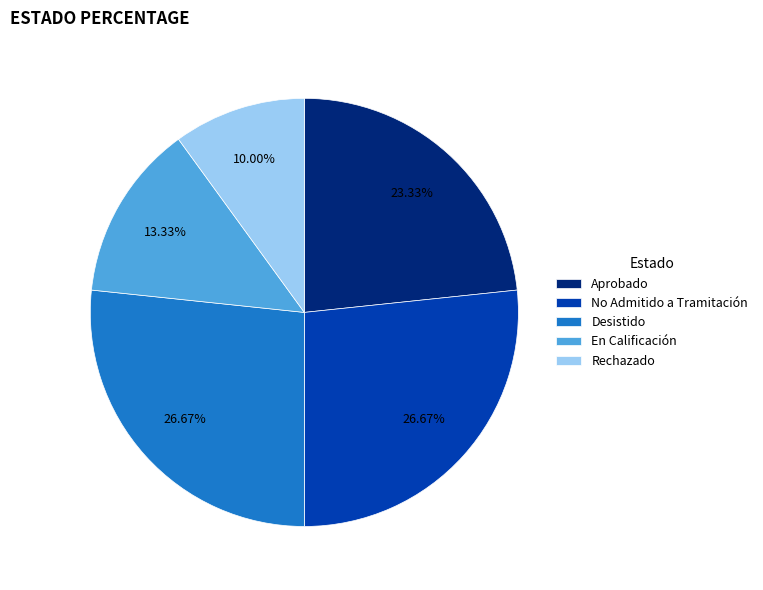

What percentage is the Desistido slice, to the nearest percent?

27%